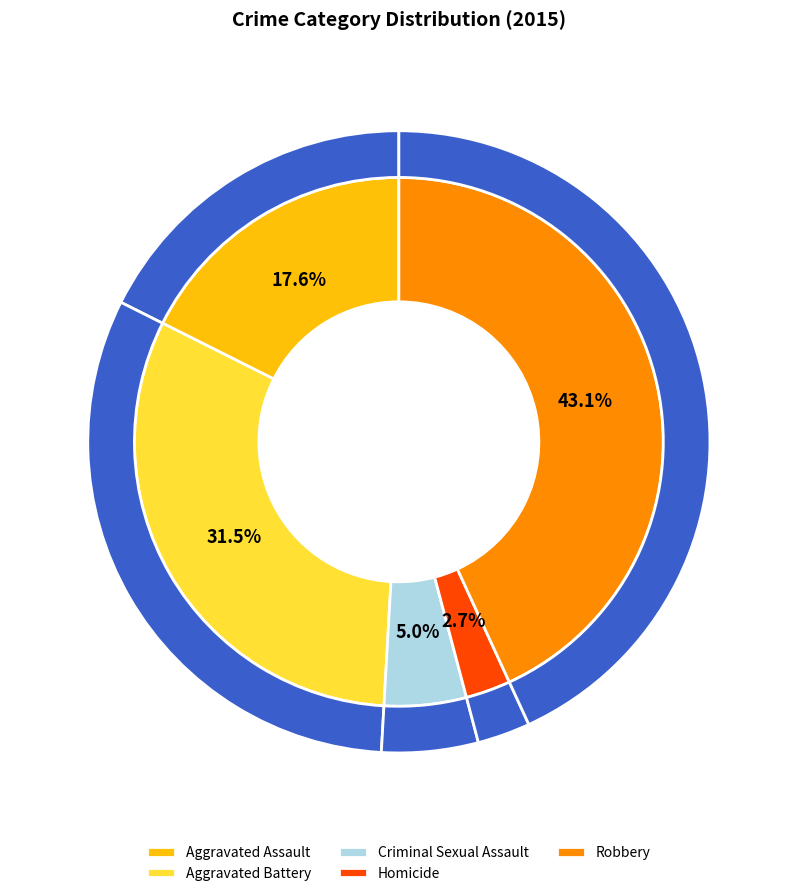

What is the largest slice in the pie chart?

Robbery